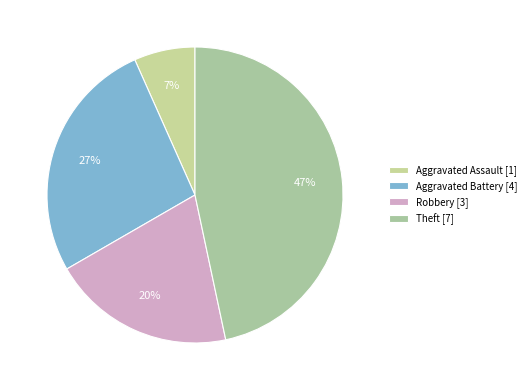

How many segments does this pie chart have?

4